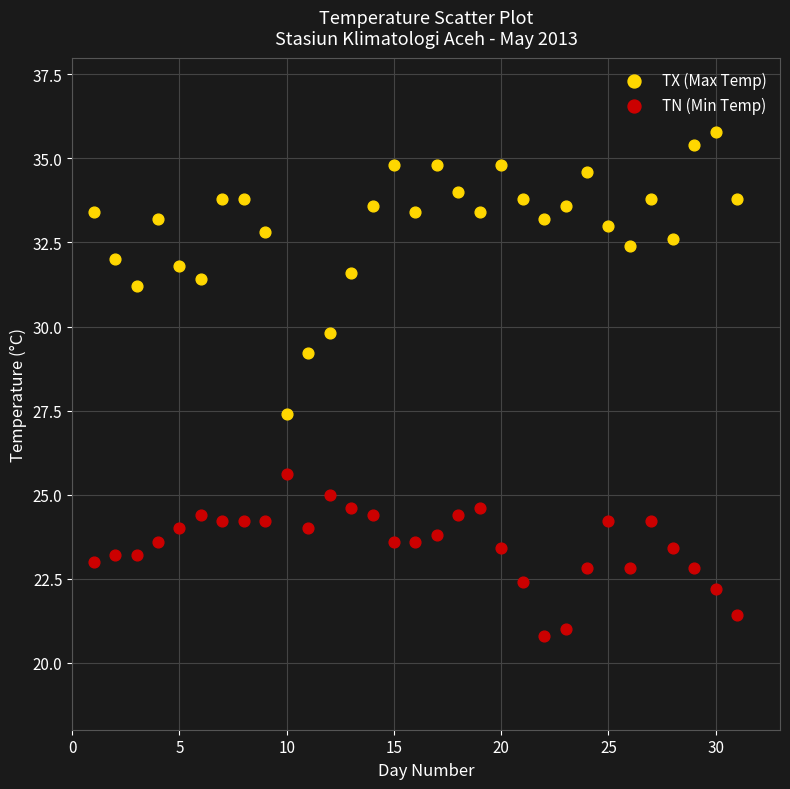

Which series reaches the maximum Y coordinate?

TX (Max Temp)